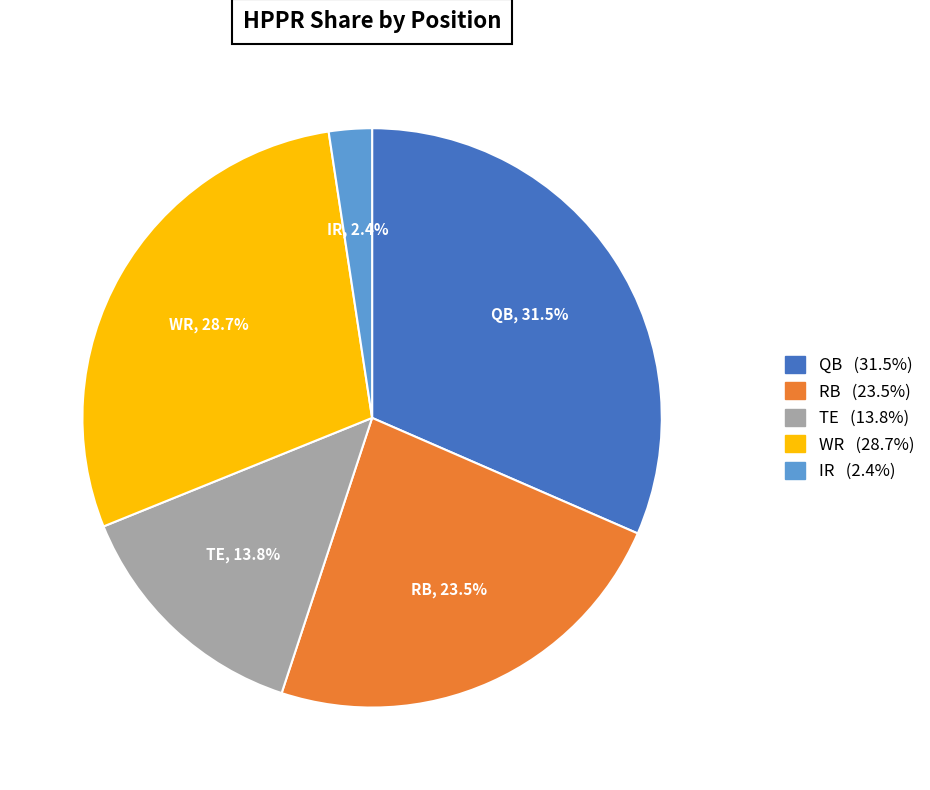

To the nearest percent, what is the difference between the IR and RB slice percentages?

21%